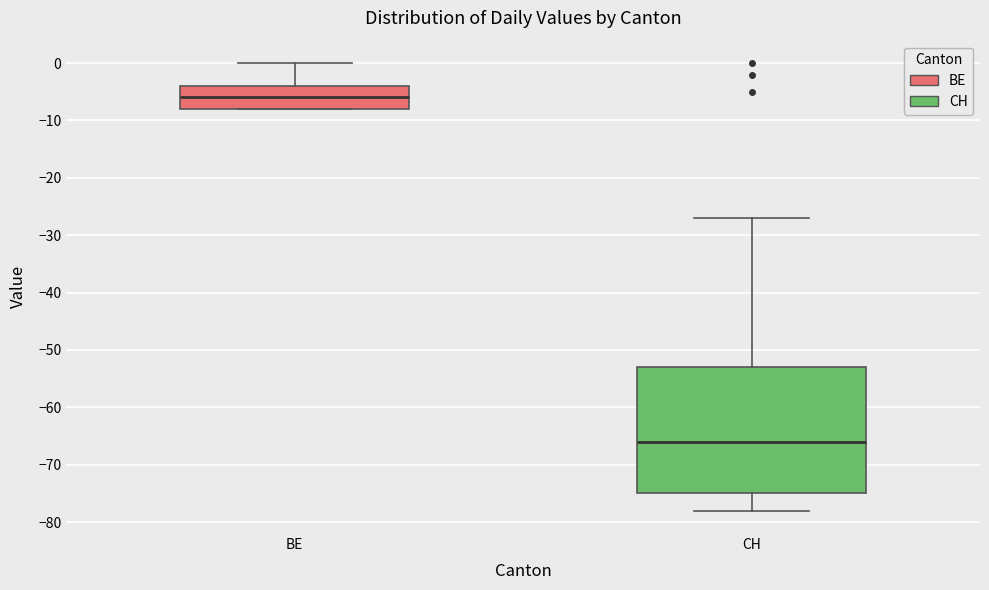

Which box's median line is the lowest?

CH